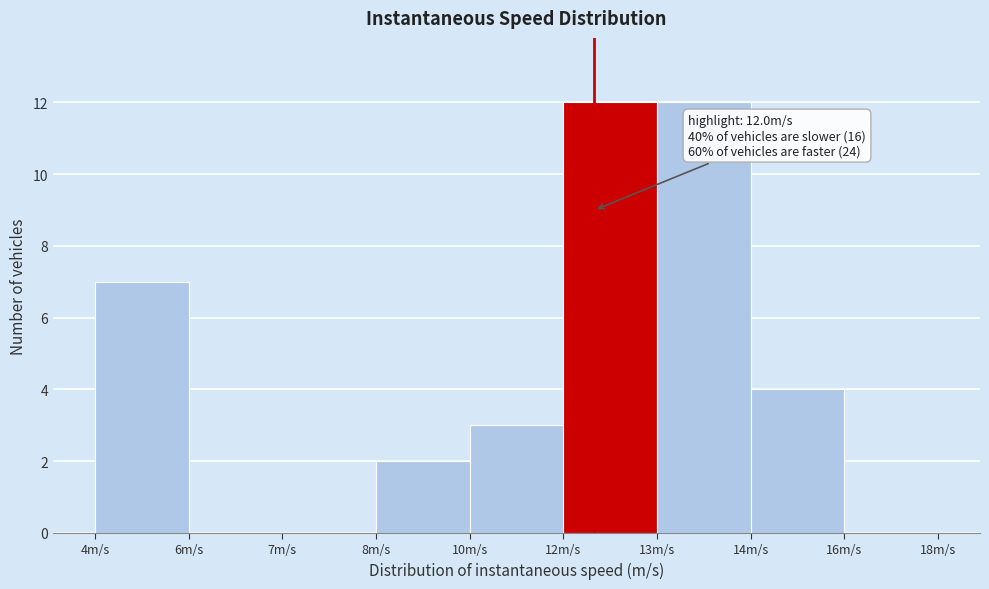

Reading left to right, what are all the values shown in this chart?

4m/s=7	6m/s=0	7m/s=0	8m/s=2	10m/s=3	12m/s=12	13m/s=12	14m/s=4	16m/s=0